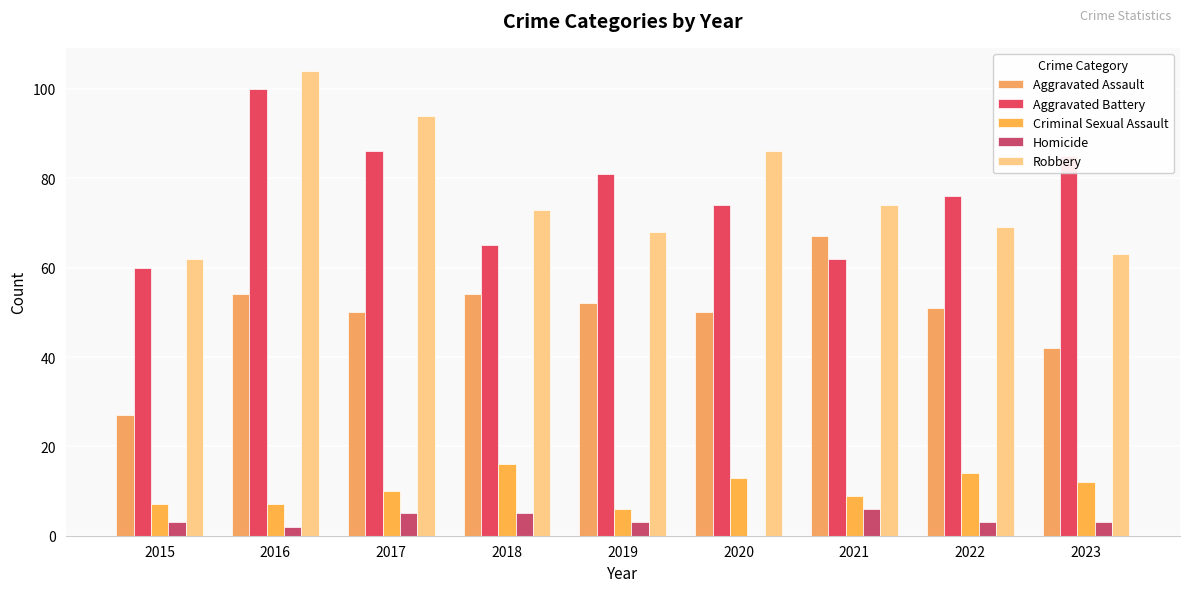

What are all the series names shown in the legend?

Aggravated Assault, Aggravated Battery, Criminal Sexual Assault, Homicide, Robbery